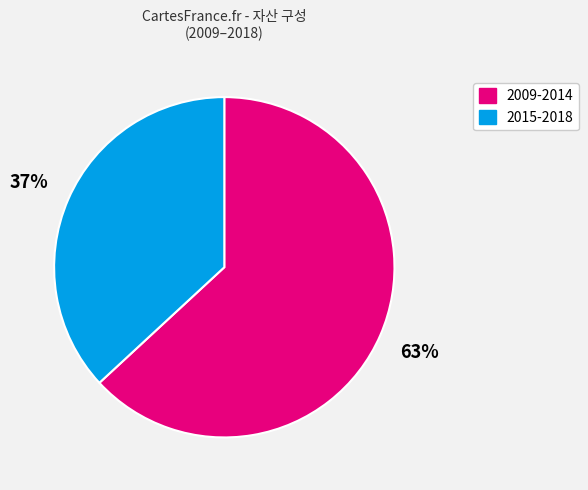

How many segments does this pie chart have?

2